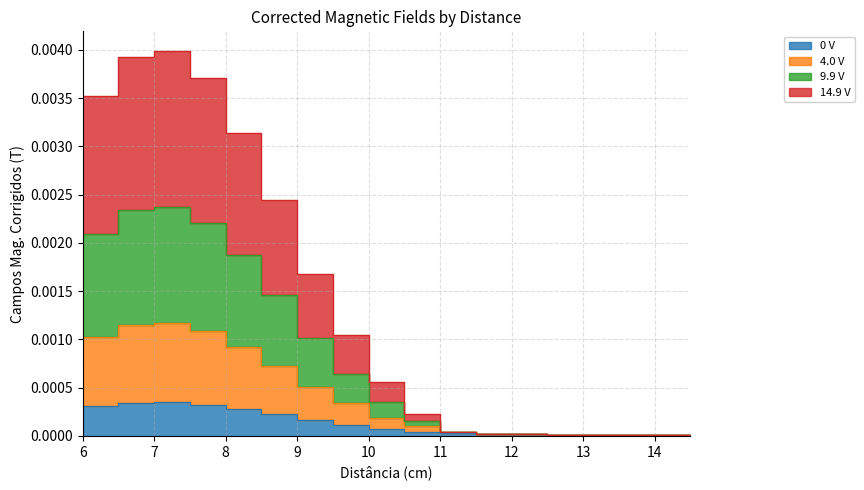

Is it true that 9.9 V equals 0.0 at 10.0?

True